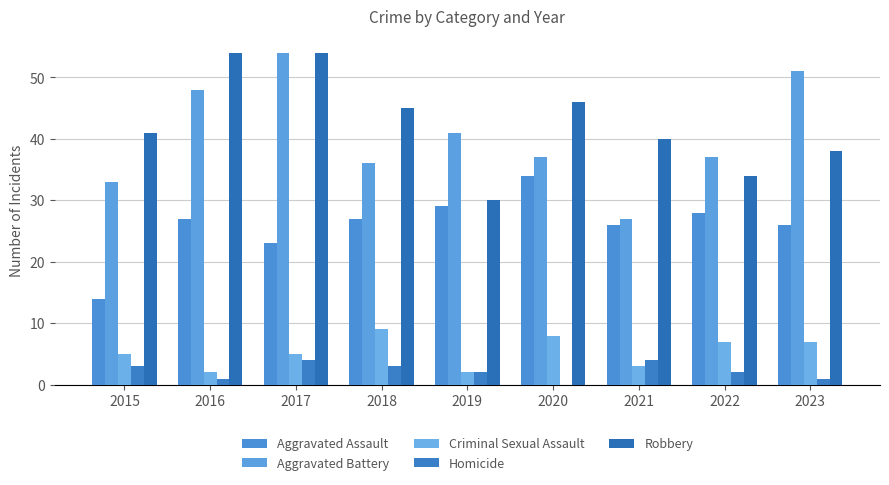

How many groups of bars are there?

9